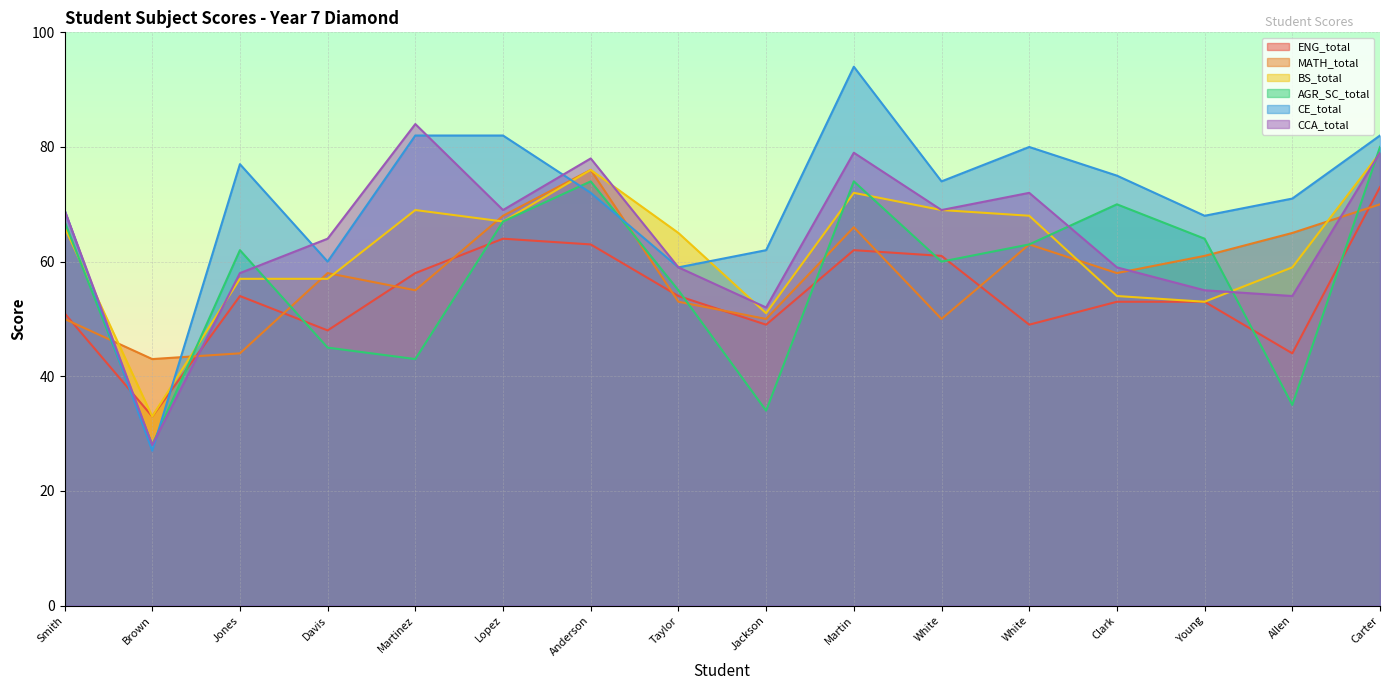

Which label corresponds to the smallest value in the chart?

Brown